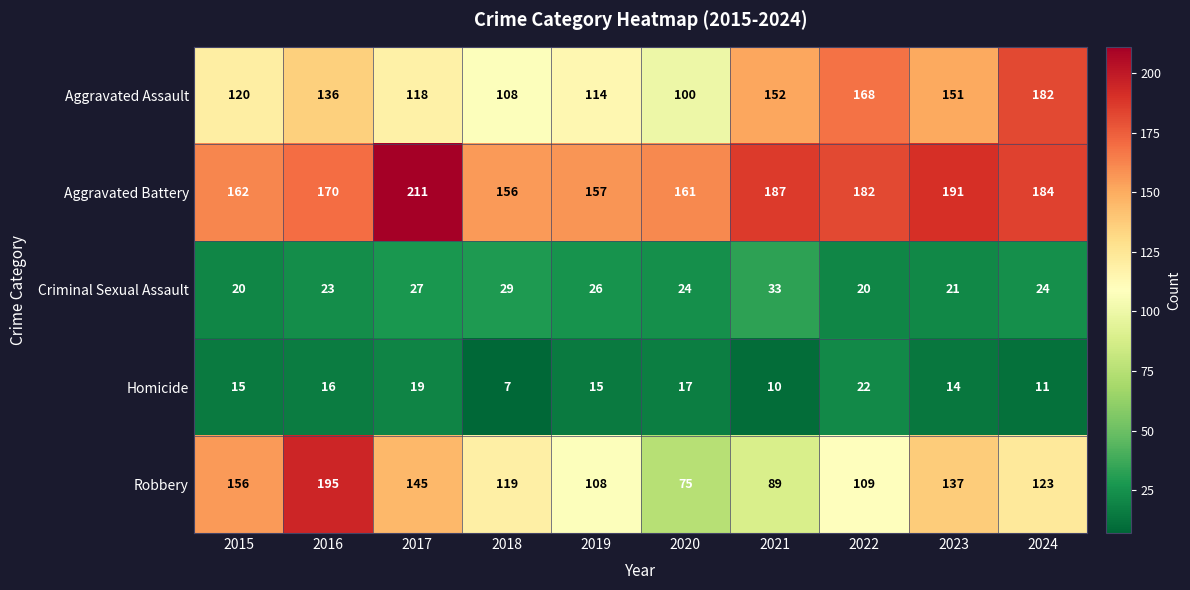

What is the approximate value of Criminal Sexual Assault at 2020, to the nearest 5?

25